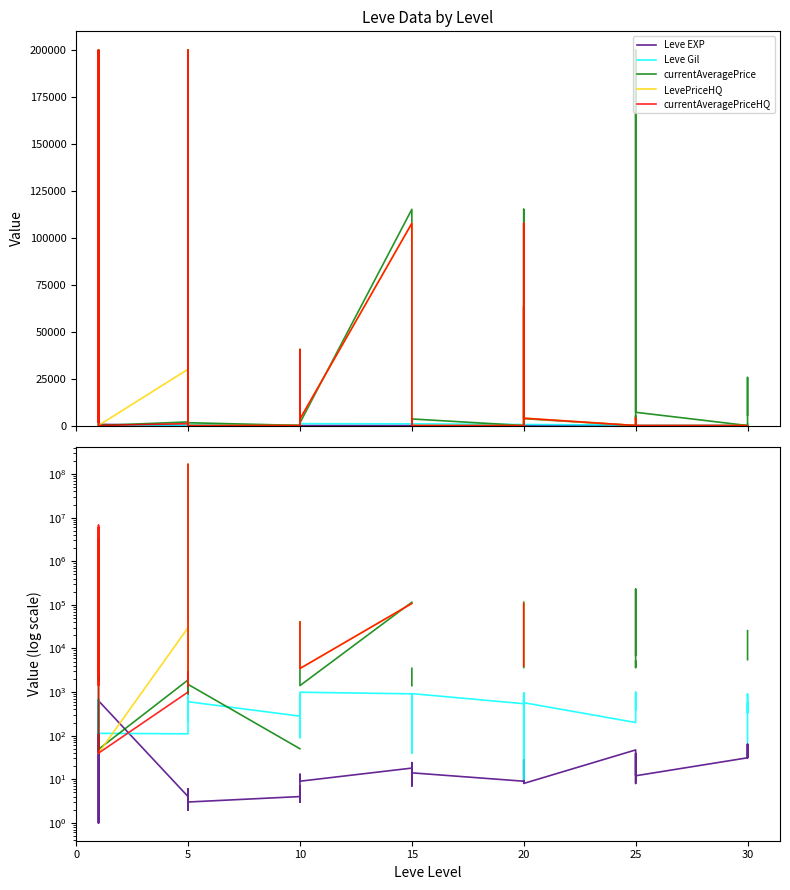

The value of Leve Gil at 20 is 28.2. True or false?

False